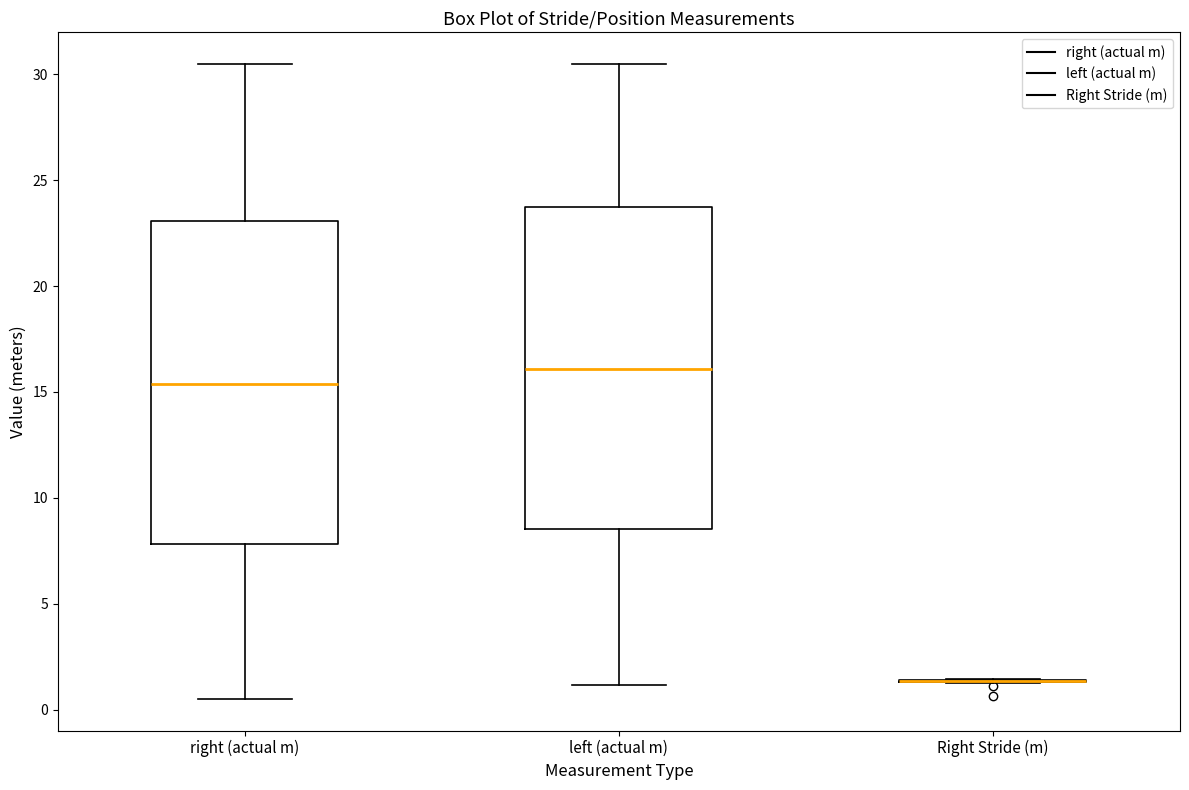

Reading left to right, read every box against the y-axis: the position of its median line, the range the box covers, and the ends of its whiskers. The values are not printed on the chart, so give them approximately, as read against the axis.

right (actual m): median 15.5, box 8.0 to 23.0, whiskers 0.5 to 30.5
left (actual m): median 16.0, box 8.5 to 23.5, whiskers 1.0 to 30.5
Right Stride (m): box collapsed to a line at 1.5, whiskers 1.0 to 1.5